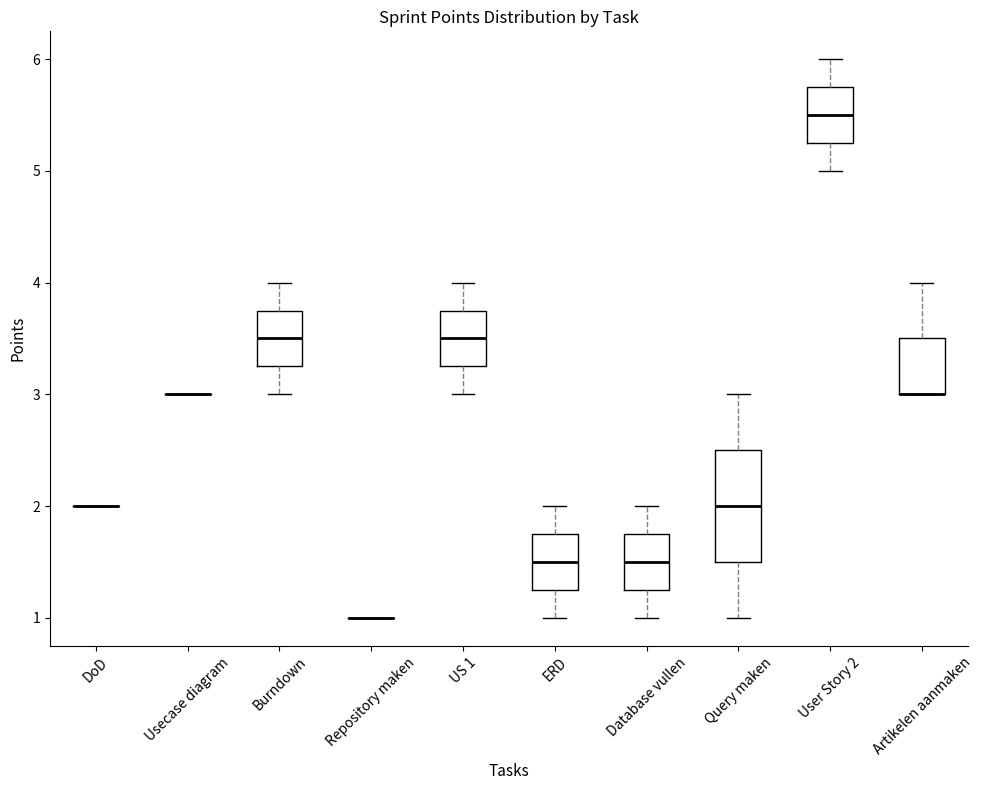

Reading left to right, read every box against the y-axis: the position of its median line, the range the box covers, and the ends of its whiskers. The values are not printed on the chart, so give them approximately, as read against the axis.

DoD: box collapsed to a line at 2.0, whiskers 2.0 to 2.0
Usecase diagram: box collapsed to a line at 3.0, whiskers 3.0 to 3.0
Burndown: median 3.5, box 3.3 to 3.8, whiskers 3.0 to 4.0
Repository maken: box collapsed to a line at 1.0, whiskers 1.0 to 1.0
US 1: median 3.5, box 3.3 to 3.8, whiskers 3.0 to 4.0
ERD: median 1.5, box 1.3 to 1.8, whiskers 1.0 to 2.0
Database vullen: median 1.5, box 1.3 to 1.8, whiskers 1.0 to 2.0
Query maken: median 2.0, box 1.5 to 2.5, whiskers 1.0 to 3.0
User Story 2: median 5.5, box 5.3 to 5.8, whiskers 5.0 to 6.0
Artikelen aanmaken: median 3.0 (drawn on the box's lower edge), box 3.0 to 3.5, whiskers 3.0 to 4.0